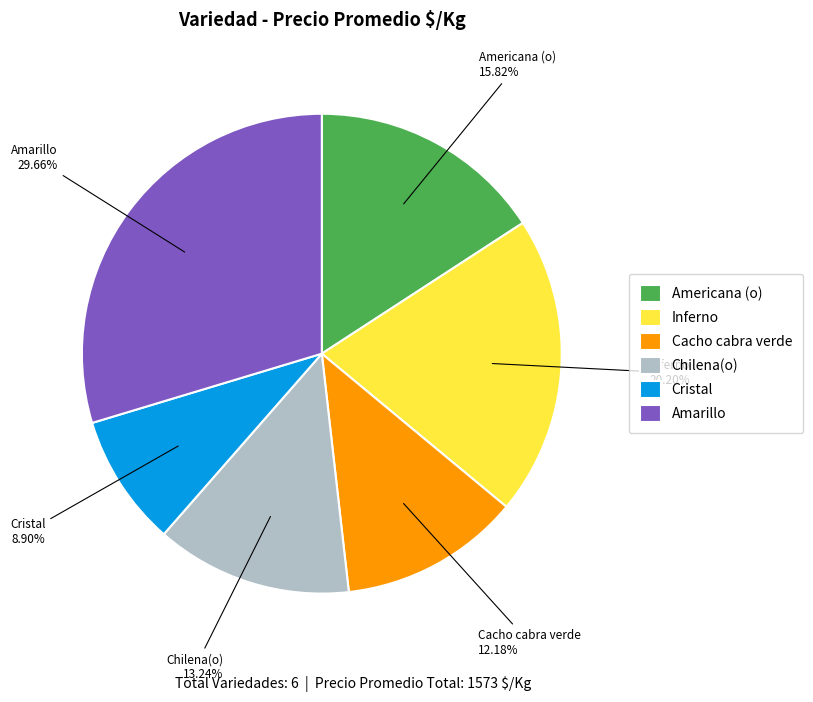

To the nearest percent, what is the average slice percentage?

17%